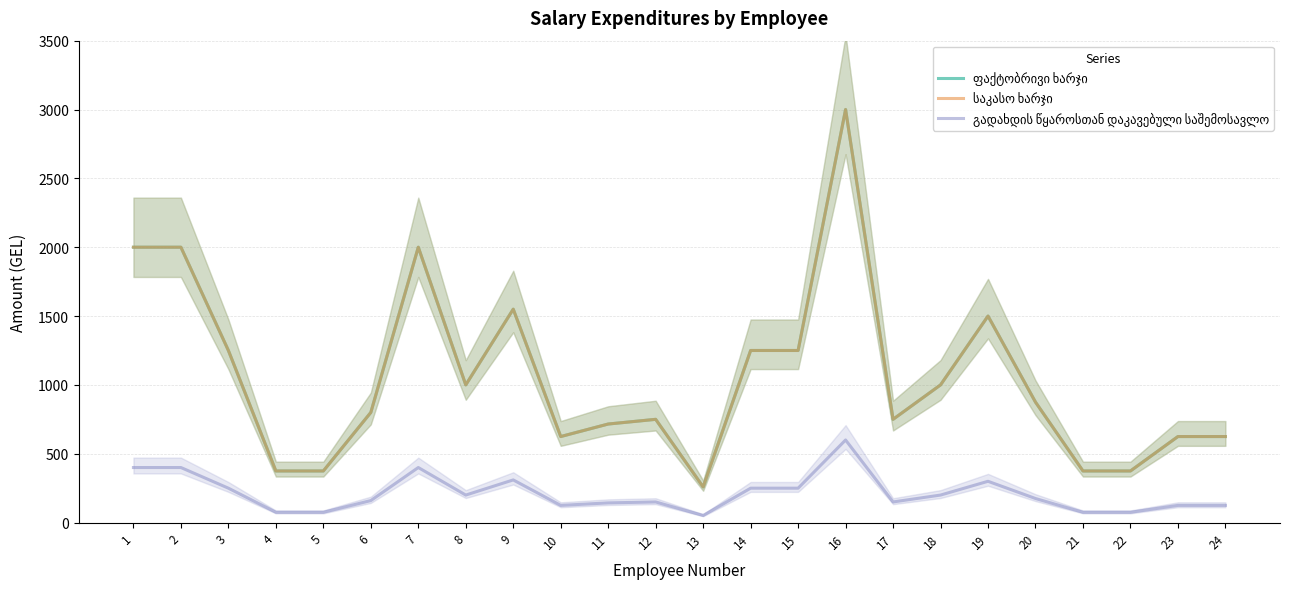

What is the difference between the გადახდის წყაროსთან დაკავებული საშემოსავლო values at 23 and 12?

25.0